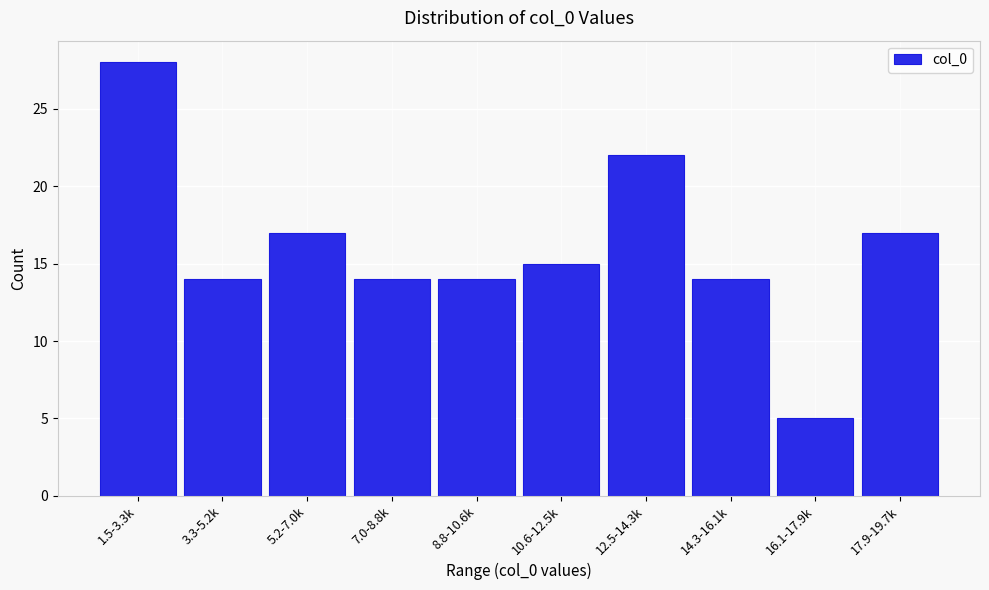

Reading right to left, transcribe all the data shown in this chart.

17.9-19.7k=17	16.1-17.9k=5	14.3-16.1k=14	12.5-14.3k=22	10.6-12.5k=15	8.8-10.6k=14	7.0-8.8k=14	5.2-7.0k=17	3.3-5.2k=14	1.5-3.3k=28